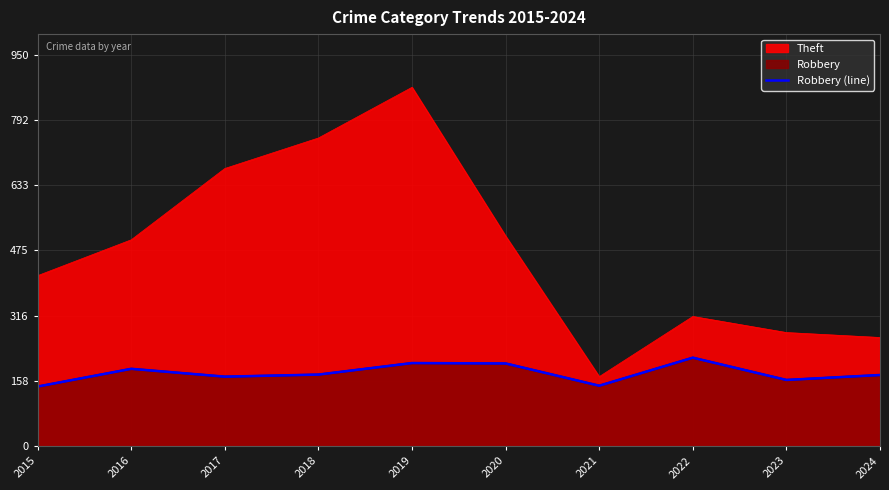

What is the difference between the values at 2016 and 2020?

13